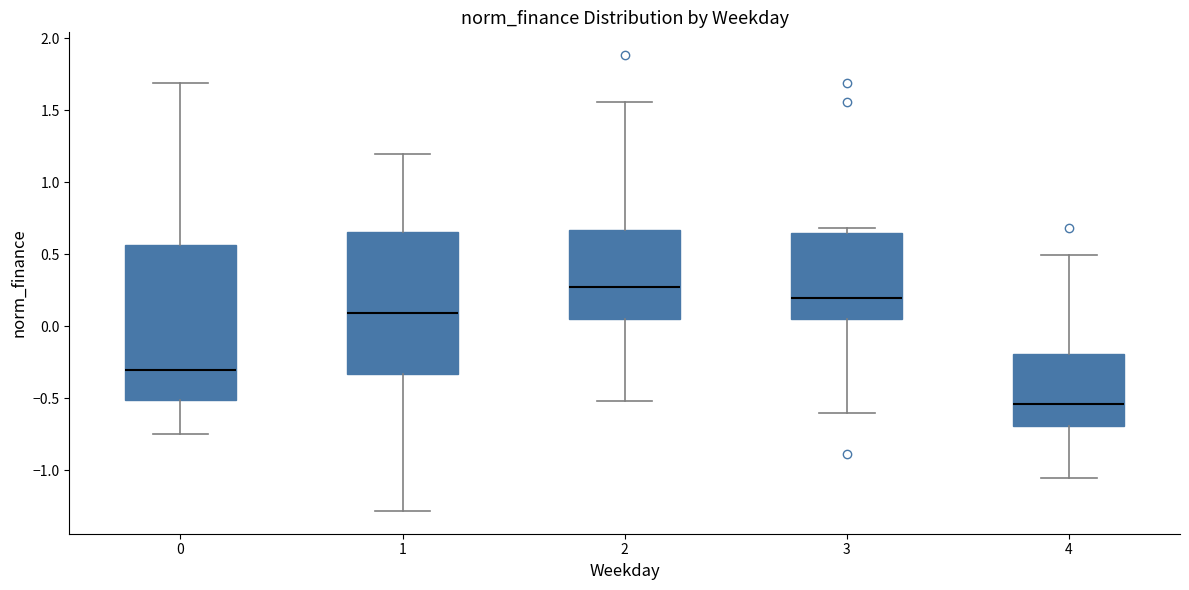

Where is the upper edge of the box at x = 4 on the y-axis? The values are not printed on the chart, so give them approximately, as read against the axis.

-0.20